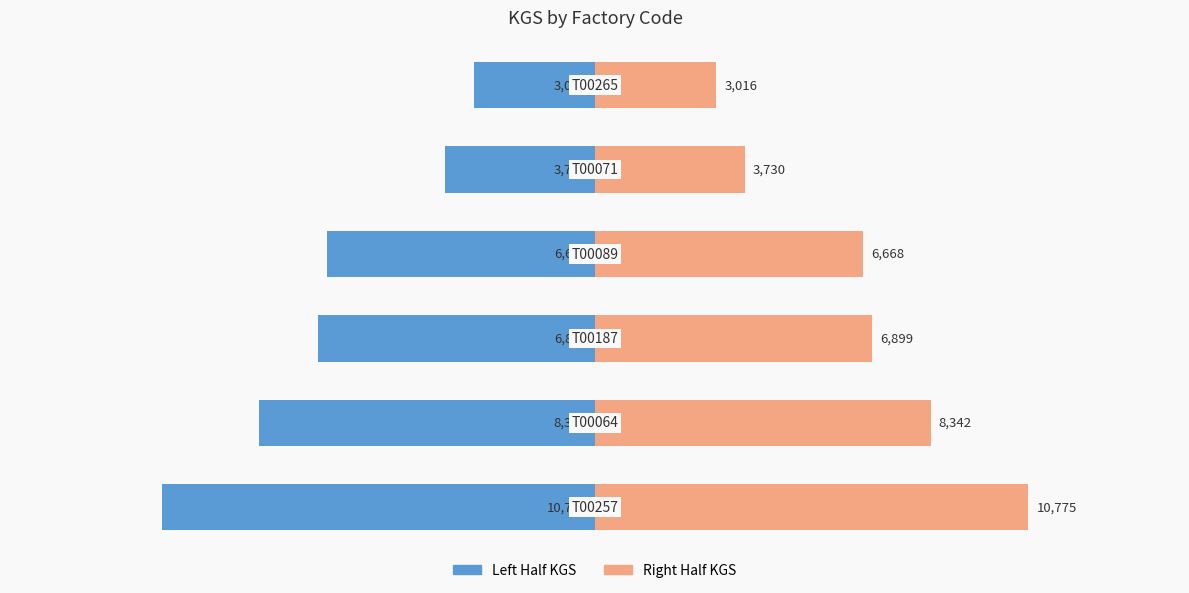

Between 5000 and 10000, which series saw the biggest shift?

Left (KGS half)